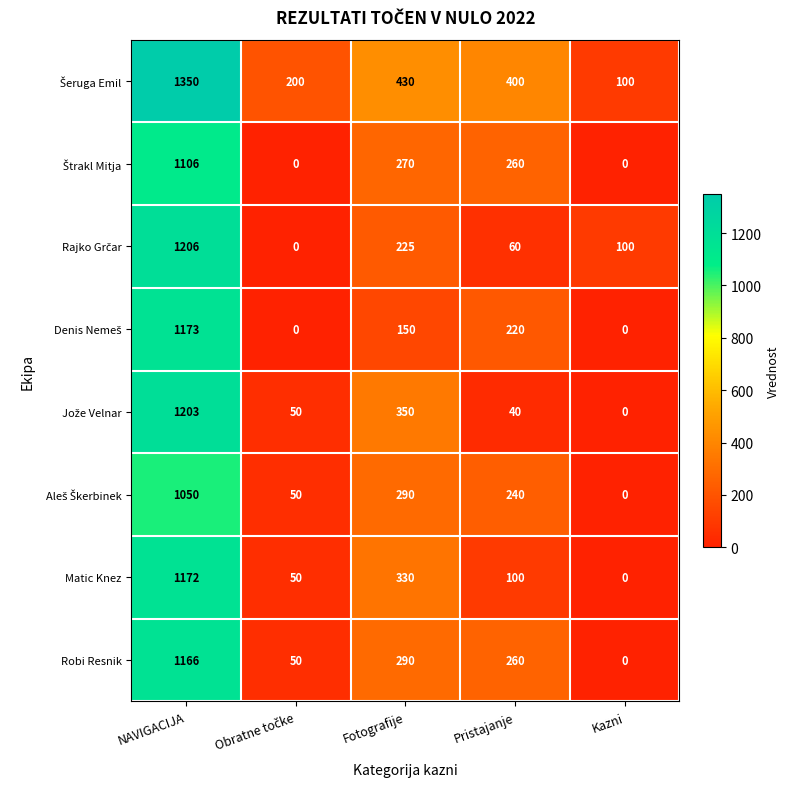

At how many categories does at least one series exceed 1165?

1